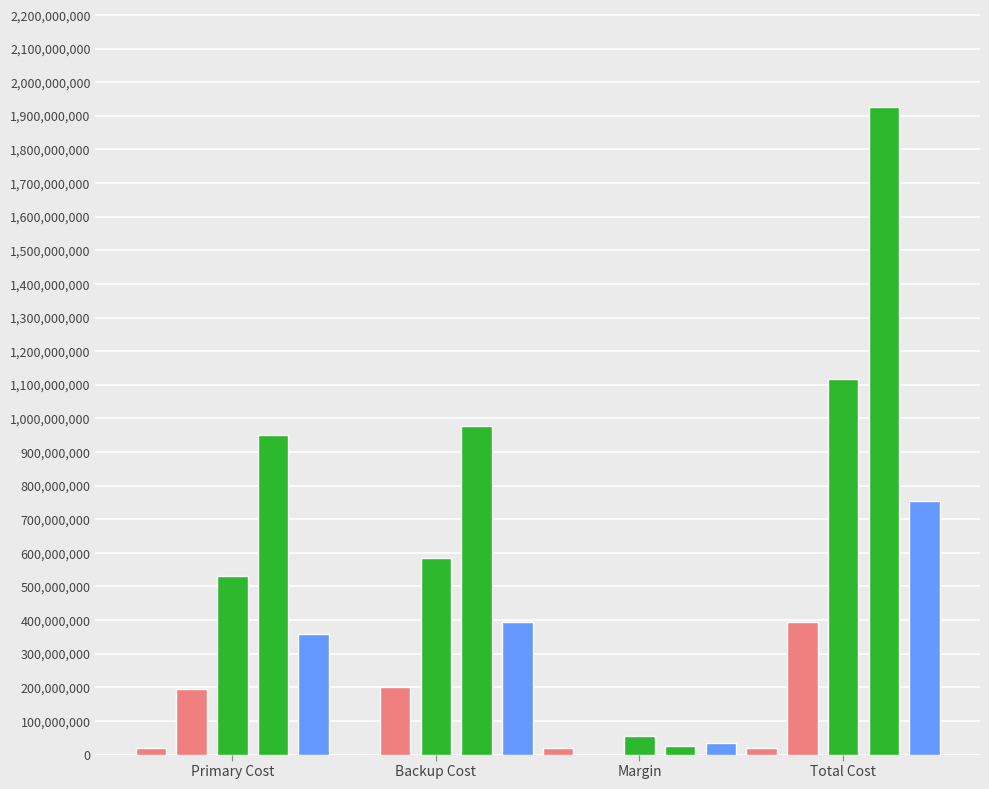

The value of raspbpi-jil (Pi 4) at Margin is 194820570.7. True or false?

False